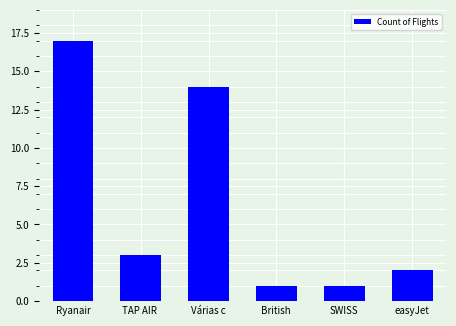

Reading left to right, list all the values displayed in this chart.

Ryanair=17	TAP AIR =3	Várias c=14	British =1	SWISS=1	easyJet=2